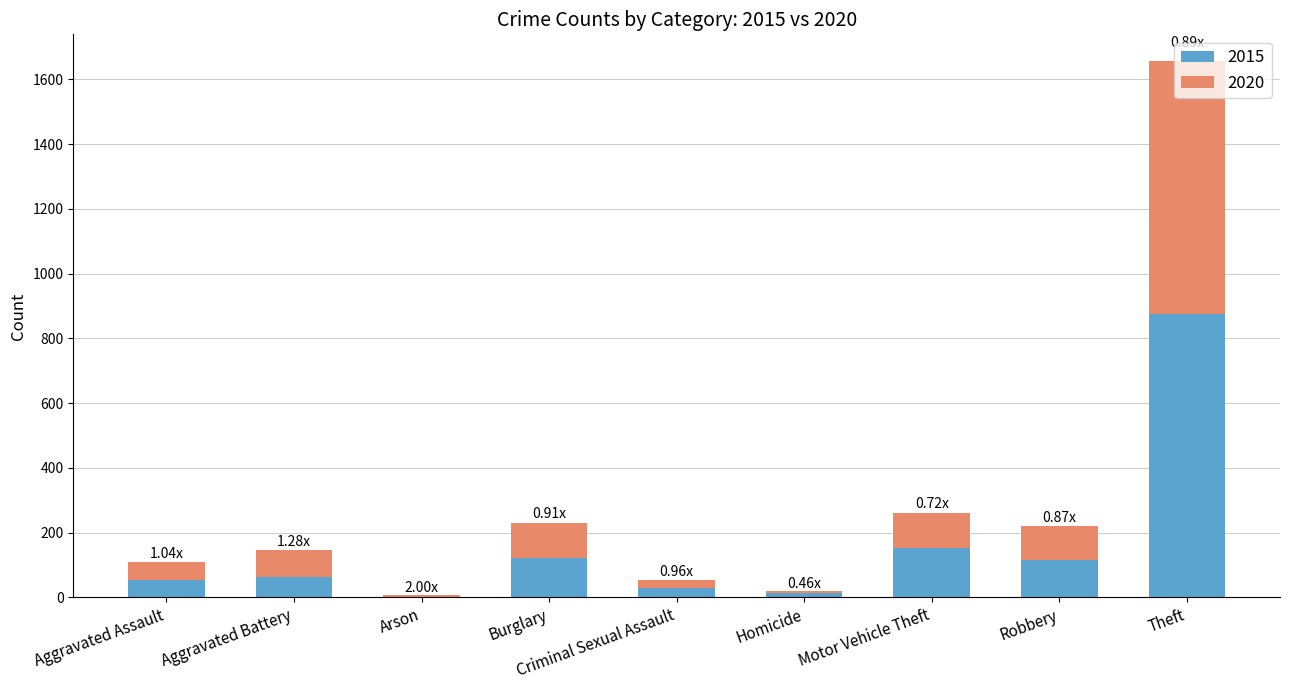

At which category is the sum across all series the highest?

Theft